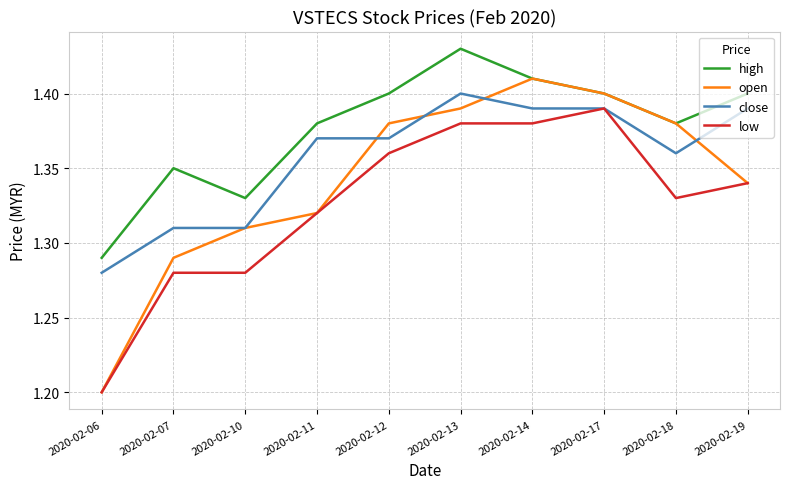

Where is high nearest to the value 1?

2020-02-06